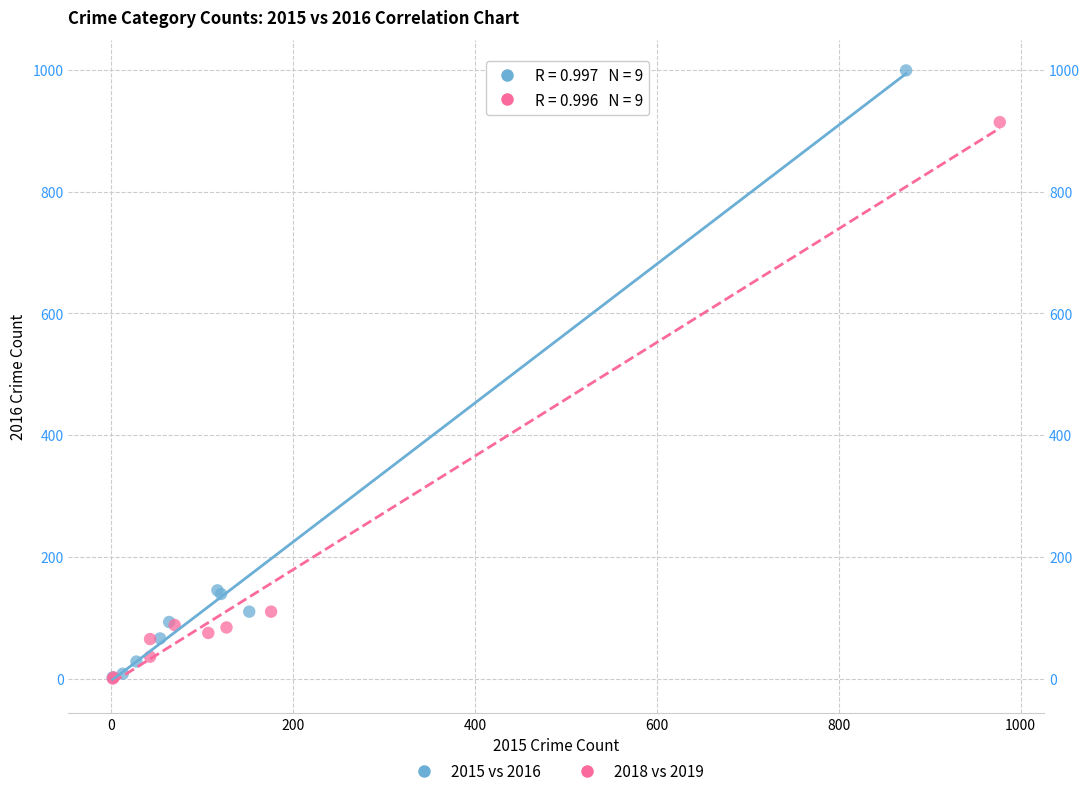

Which series reaches the maximum Y coordinate?

2015 vs 2016